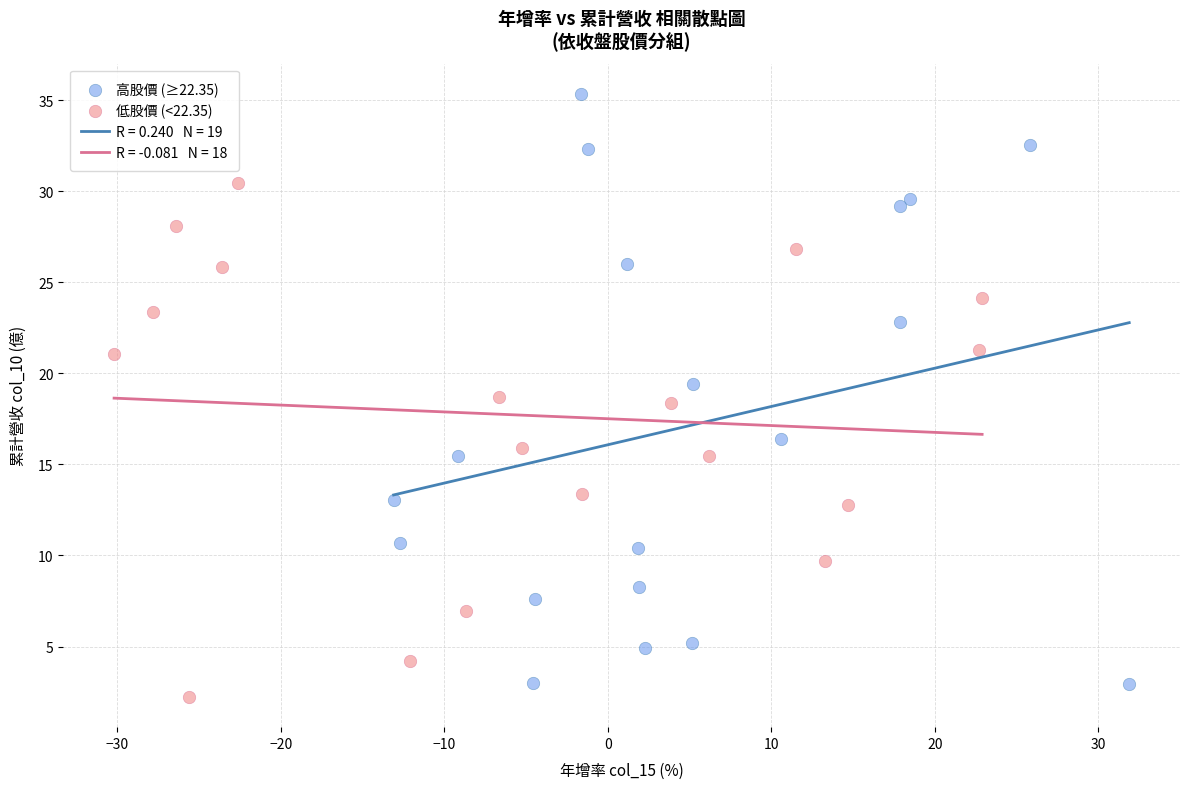

Which series contains the highest Y value?

高股價 (≥22.35)